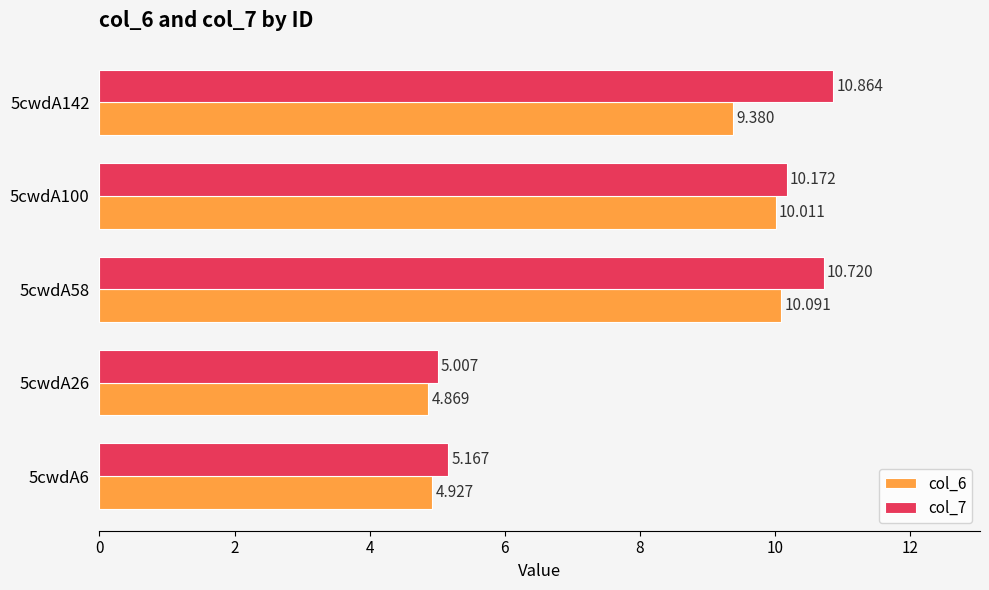

How many series are shown in this chart?

2